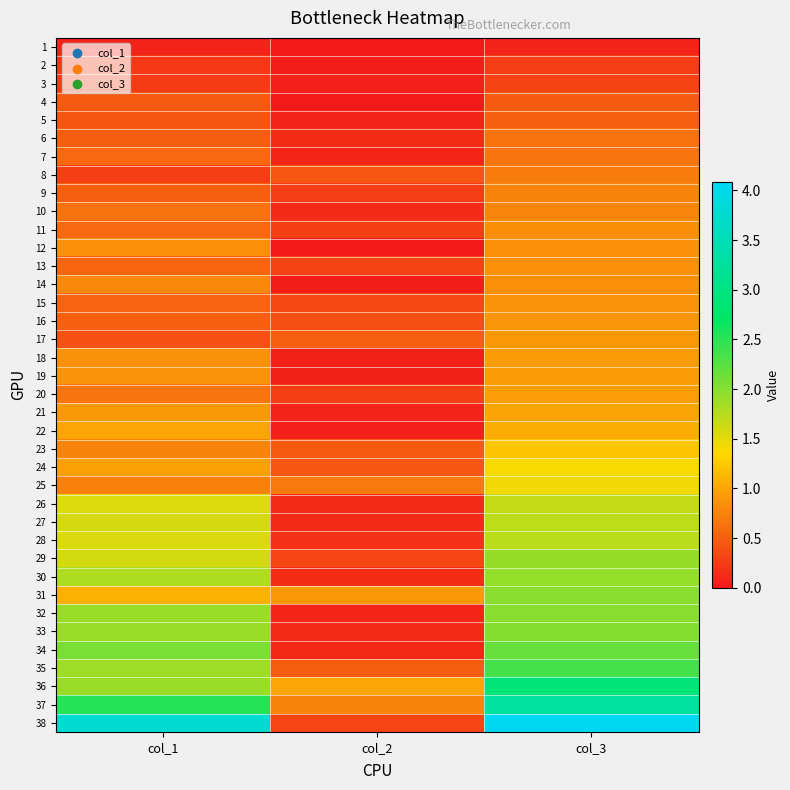

Reading left to right, extract all data points from this chart.

1: col_1=0.1	col_2=0.0	col_3=0.1
2: col_1=0.2	col_2=0.0	col_3=0.3
3: col_1=0.2	col_2=0.1	col_3=0.3
4: col_1=0.5	col_2=0.0	col_3=0.5
5: col_1=0.4	col_2=0.1	col_3=0.5
6: col_1=0.5	col_2=0.1	col_3=0.6
7: col_1=0.6	col_2=0.1	col_3=0.7
8: col_1=0.3	col_2=0.4	col_3=0.7
9: col_1=0.5	col_2=0.3	col_3=0.8
10: col_1=0.6	col_2=0.1	col_3=0.8
11: col_1=0.6	col_2=0.3	col_3=0.8
12: col_1=0.8	col_2=0.0	col_3=0.8
13: col_1=0.5	col_2=0.3	col_3=0.8
14: col_1=0.8	col_2=0.0	col_3=0.8
15: col_1=0.5	col_2=0.3	col_3=0.9
16: col_1=0.5	col_2=0.4	col_3=0.9
17: col_1=0.4	col_2=0.5	col_3=0.9
18: col_1=0.9	col_2=0.1	col_3=0.9
19: col_1=0.9	col_2=0.1	col_3=0.9
20: col_1=0.7	col_2=0.3	col_3=0.9
21: col_1=0.9	col_2=0.1	col_3=1.0
22: col_1=1.0	col_2=0.1	col_3=1.1
23: col_1=0.8	col_2=0.5	col_3=1.2
24: col_1=1.0	col_2=0.4	col_3=1.4
25: col_1=0.7	col_2=0.7	col_3=1.4
26: col_1=1.5	col_2=0.1	col_3=1.7
27: col_1=1.6	col_2=0.1	col_3=1.7
28: col_1=1.6	col_2=0.2	col_3=1.7
29: col_1=1.6	col_2=0.3	col_3=1.9
30: col_1=1.8	col_2=0.1	col_3=1.9
31: col_1=1.1	col_2=0.9	col_3=2.0
32: col_1=1.9	col_2=0.1	col_3=2.0
33: col_1=1.9	col_2=0.1	col_3=2.0
34: col_1=2.1	col_2=0.1	col_3=2.2
35: col_1=1.9	col_2=0.5	col_3=2.4
36: col_1=1.9	col_2=1.0	col_3=2.9
37: col_1=2.5	col_2=0.8	col_3=3.3
38: col_1=3.8	col_2=0.3	col_3=4.1